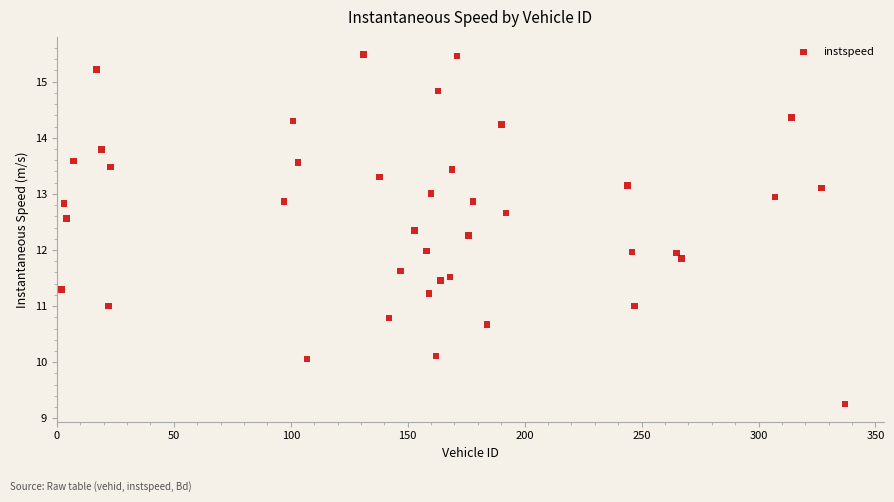

What is the range of X values (max minus min)?

335.0